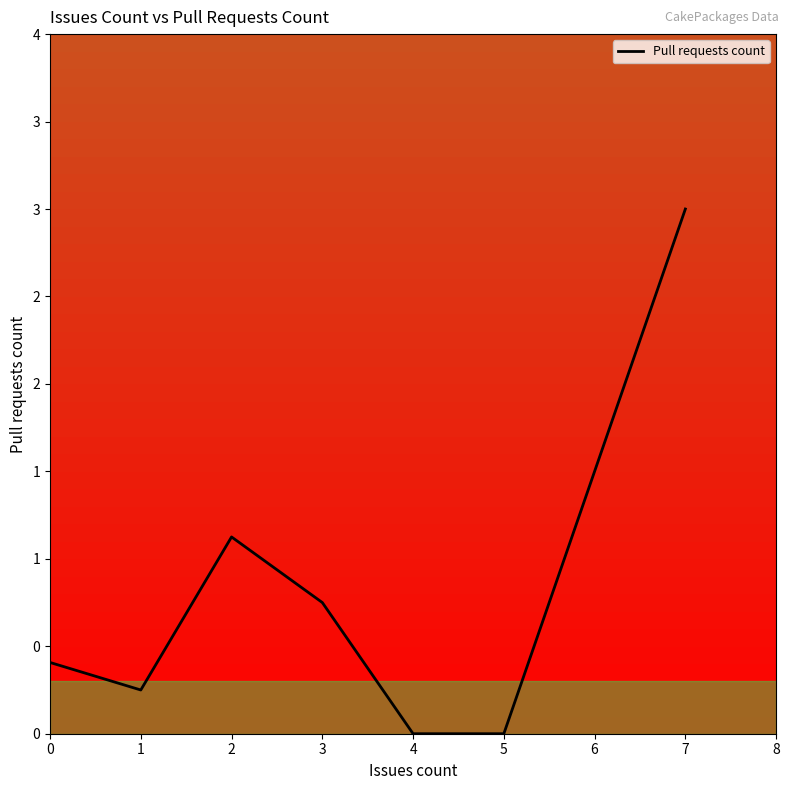

Is this an area chart (filled region under the line)?

No